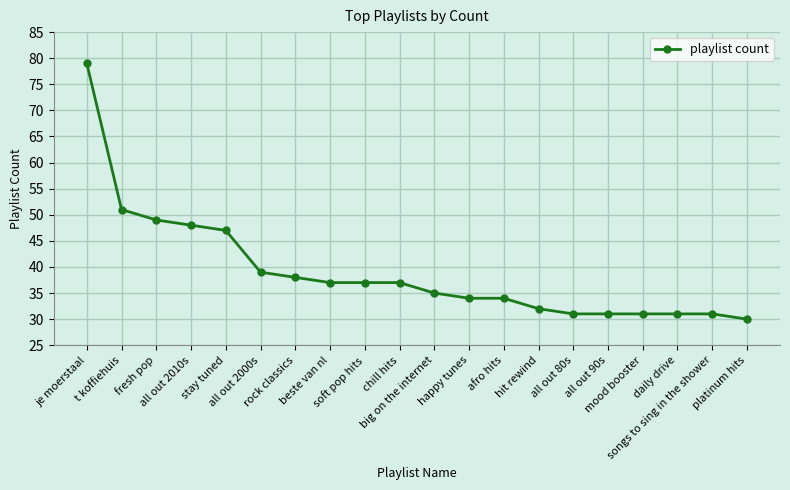

Reading left to right, extract all data points from this chart.

je moerstaal=79	t koffiehuis=51	fresh pop=49	all out 2010s=48	stay tuned=47	all out 2000s=39	rock classics=38	beste van nl=37	soft pop hits=37	chill hits=37	big on the internet=35	happy tunes=34	afro hits=34	hit rewind=32	all out 80s=31	all out 90s=31	mood booster=31	daily drive=31	songs to sing in the shower=31	platinum hits=30